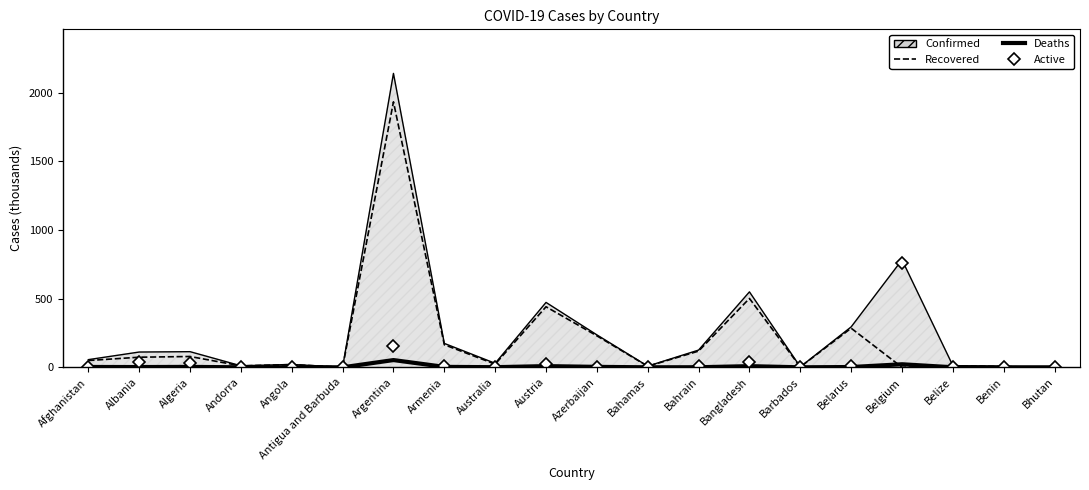

The Deaths series shows 0.0 at Bhutan. True or false?

False